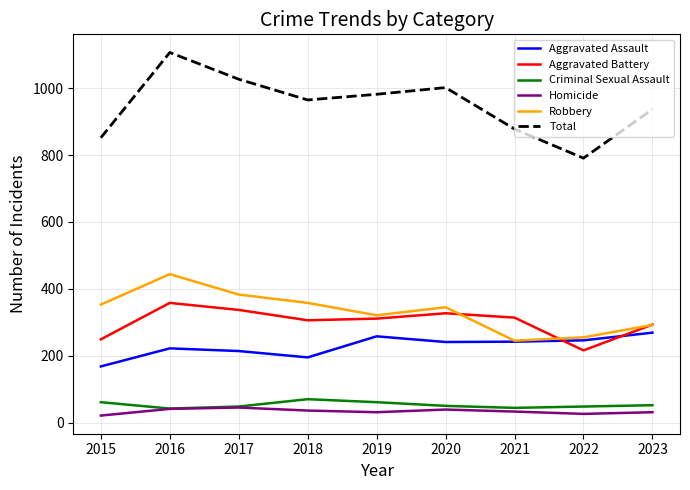

Where does the Aggravated Assault series first go above 241?

2019